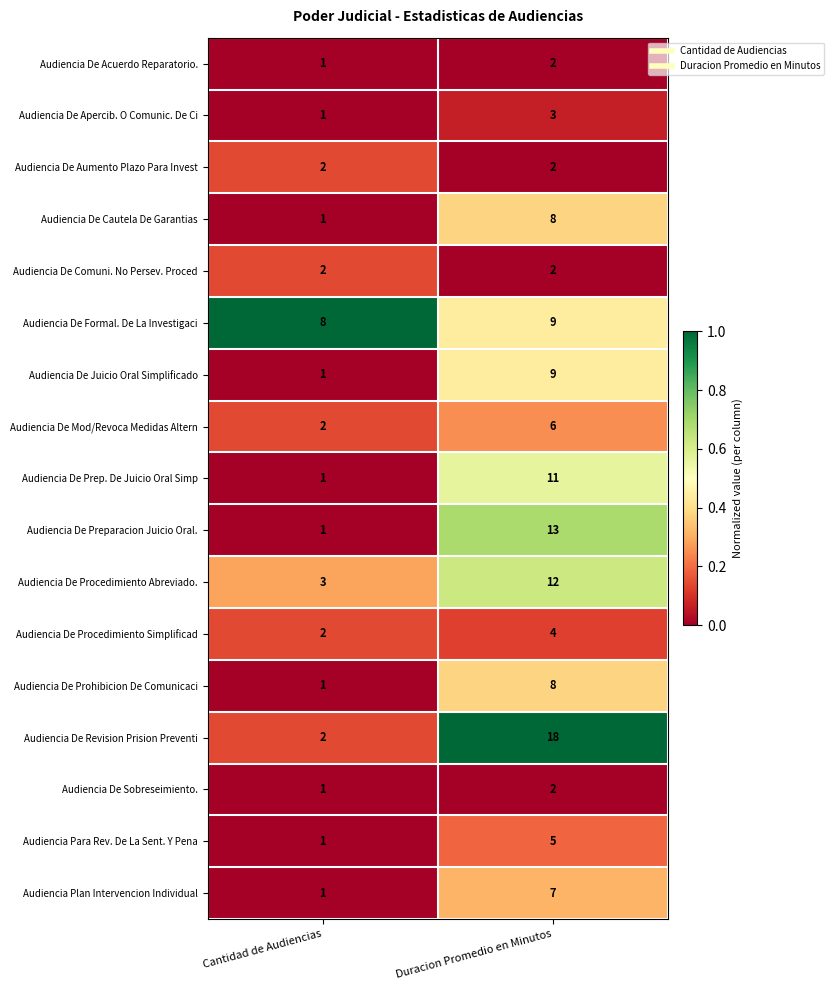

At which category is the sum across all series the highest?

Duracion Promedio en Minutos